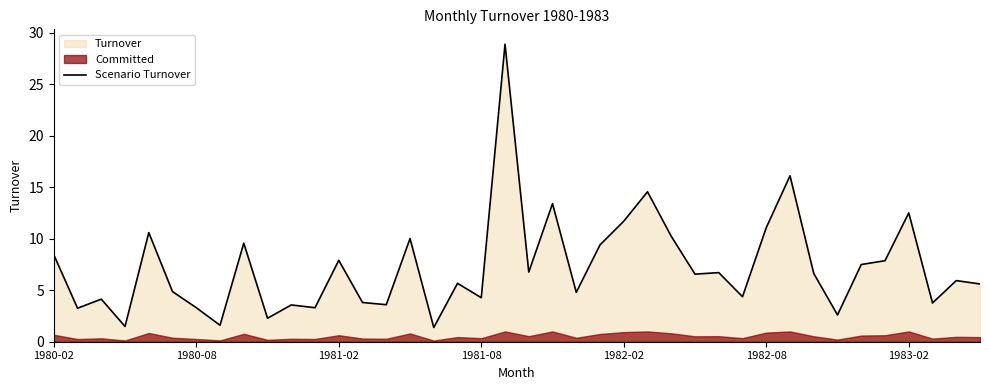

Rank the categories by value from lowest to highest.

16, 1981-08, 7, 9, 33, 1980-08, 11, 1983-02, 10, 14, 37, 13, 1981-02, 18, 29, 22, 1982-08, 39, 17, 38, 27, 32, 28, 20, 34, 35, 12, 1980-02, 23, 8, 15, 26, 1982-02, 30, 24, 36, 21, 25, 31, 19